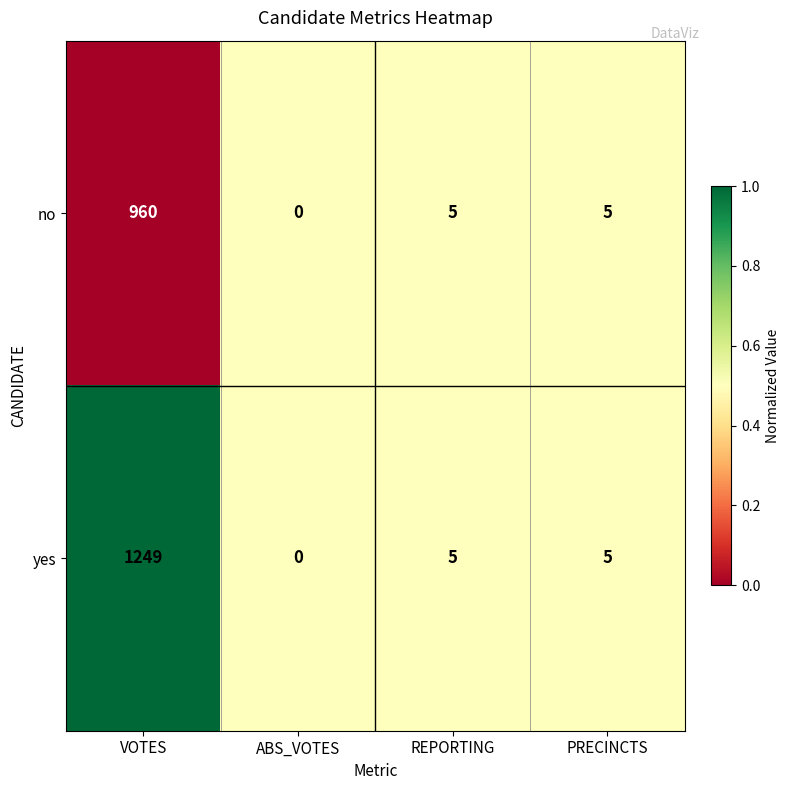

Reading left to right, extract all data points from this chart.

no: VOTES=960	ABS_VOTES=0	REPORTING=5	PRECINCTS=5
yes: VOTES=1249	ABS_VOTES=0	REPORTING=5	PRECINCTS=5